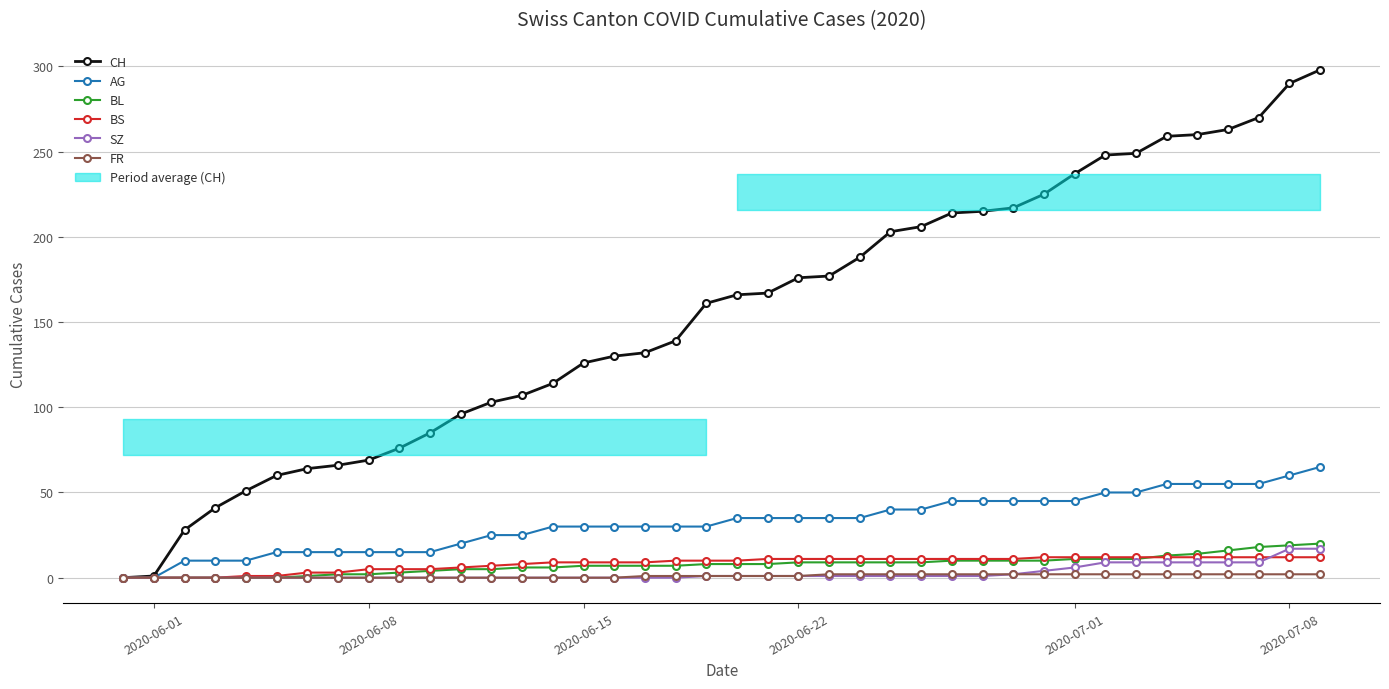

How many values in BS are above zero?

36